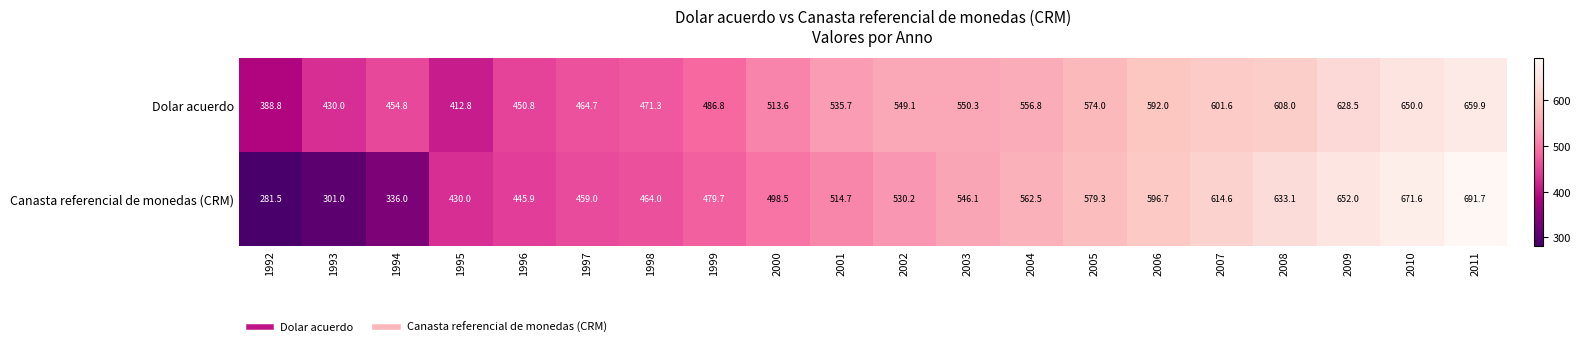

What is the minimum value shown in the chart?

281.5